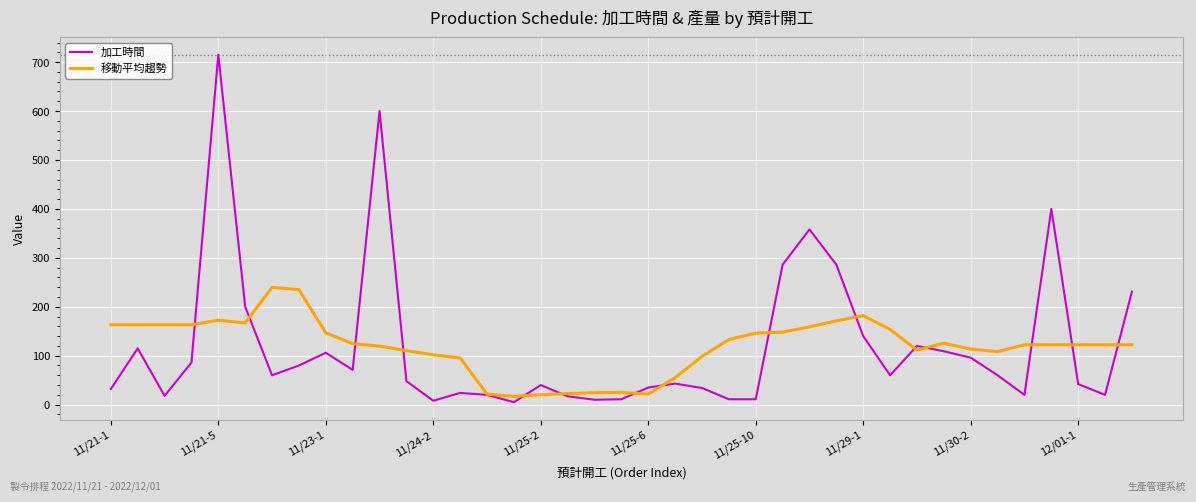

List the series in order of their peak value, lowest first.

移動平均趨勢, 加工時間